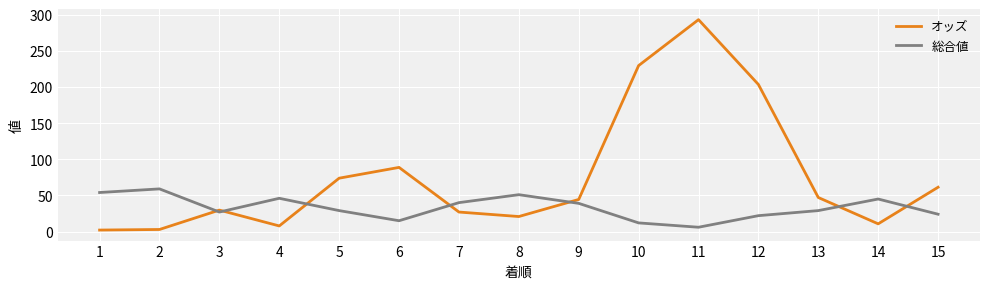

Rank the series at 7 from highest to lowest value.

総合値, オッズ